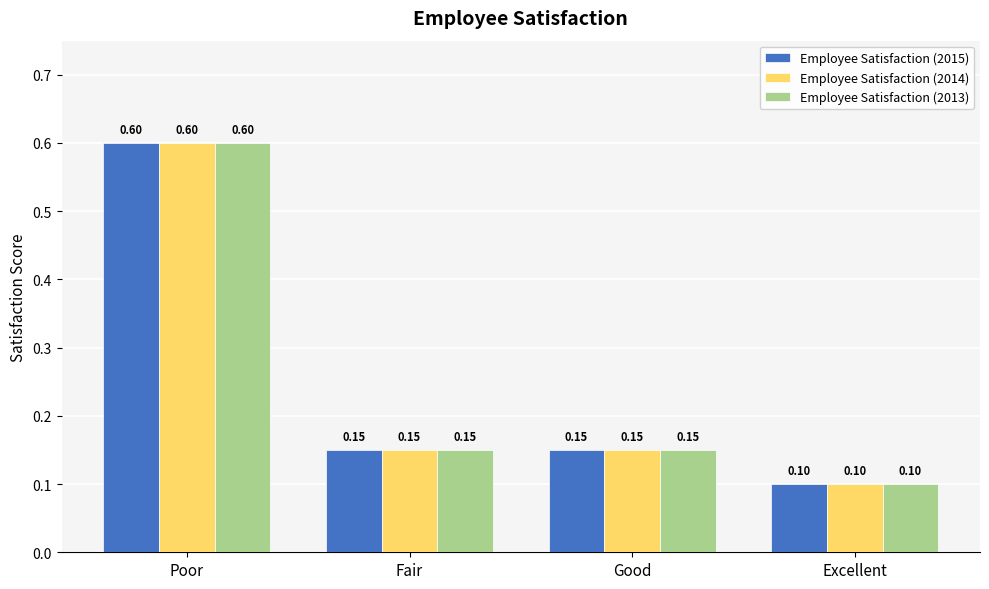

What value does the Employee Satisfaction (2015) series have at Excellent?

0.1